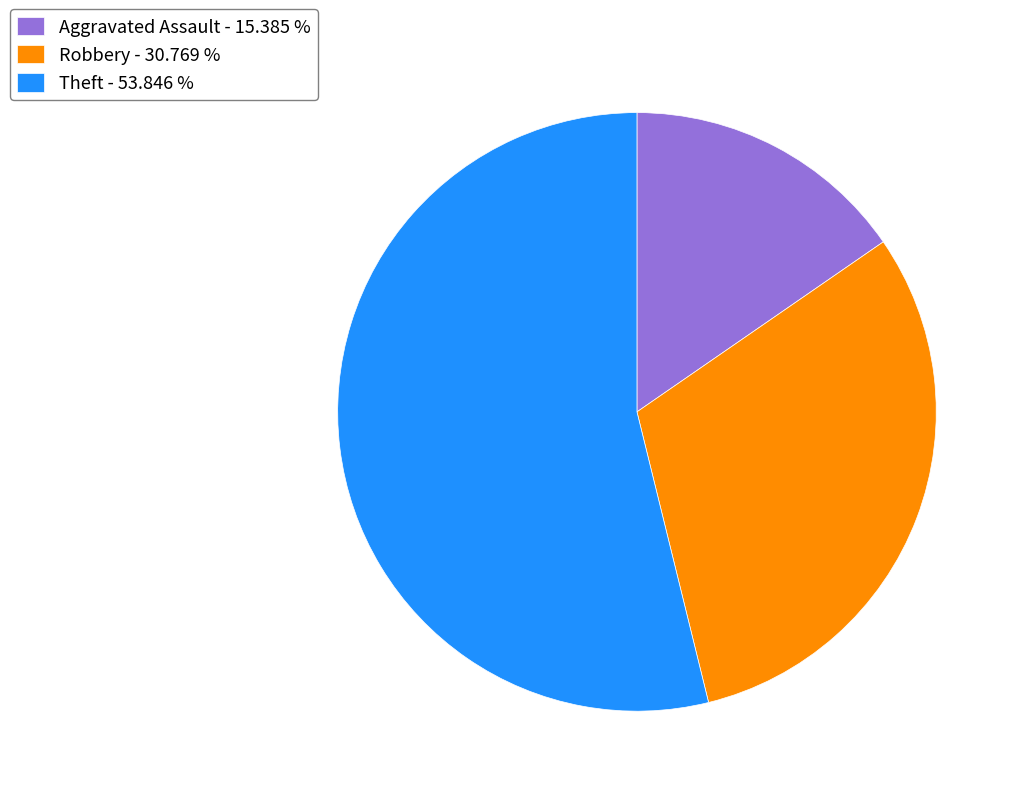

Which category accounts for the majority?

Theft - 53.846 %